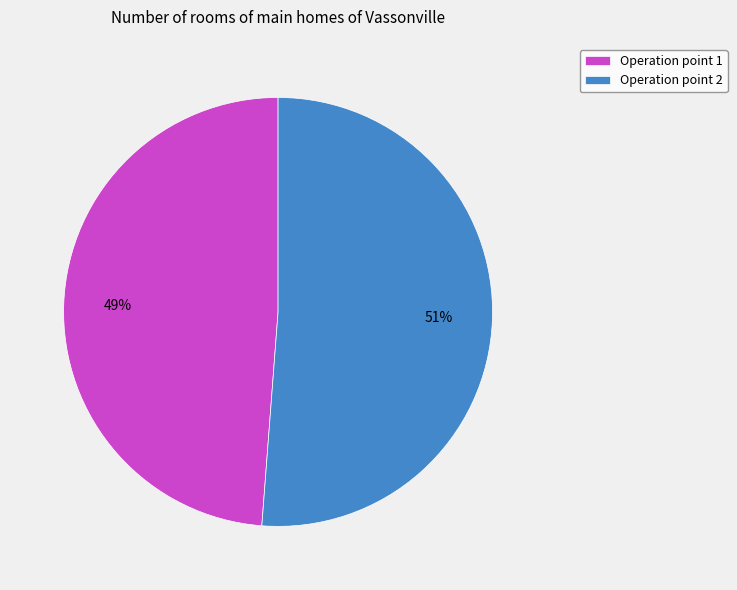

To the nearest percent, what portion does Operation point 1 represent?

49%